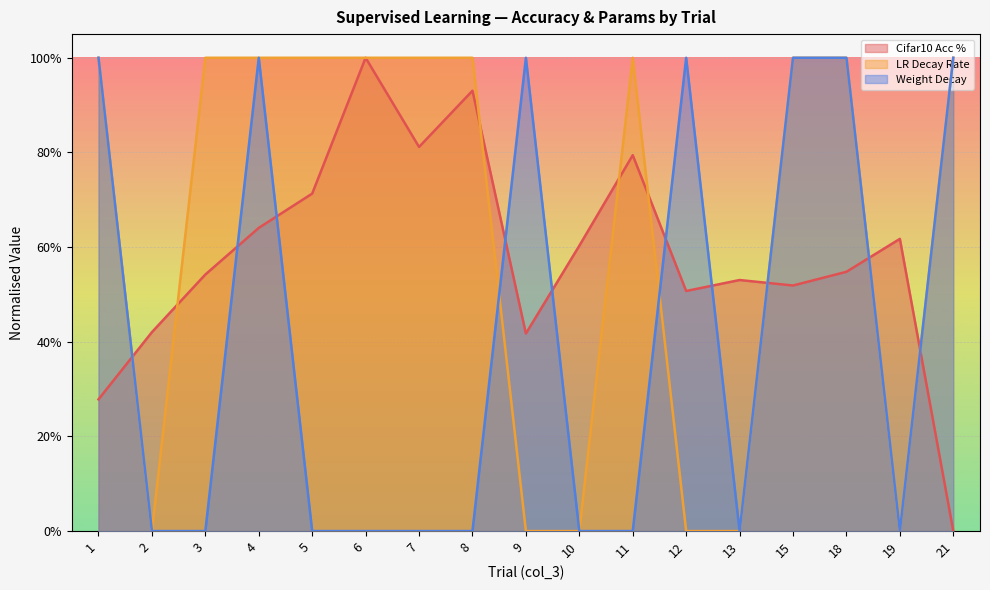

Between 11 and 1, which is larger?

11